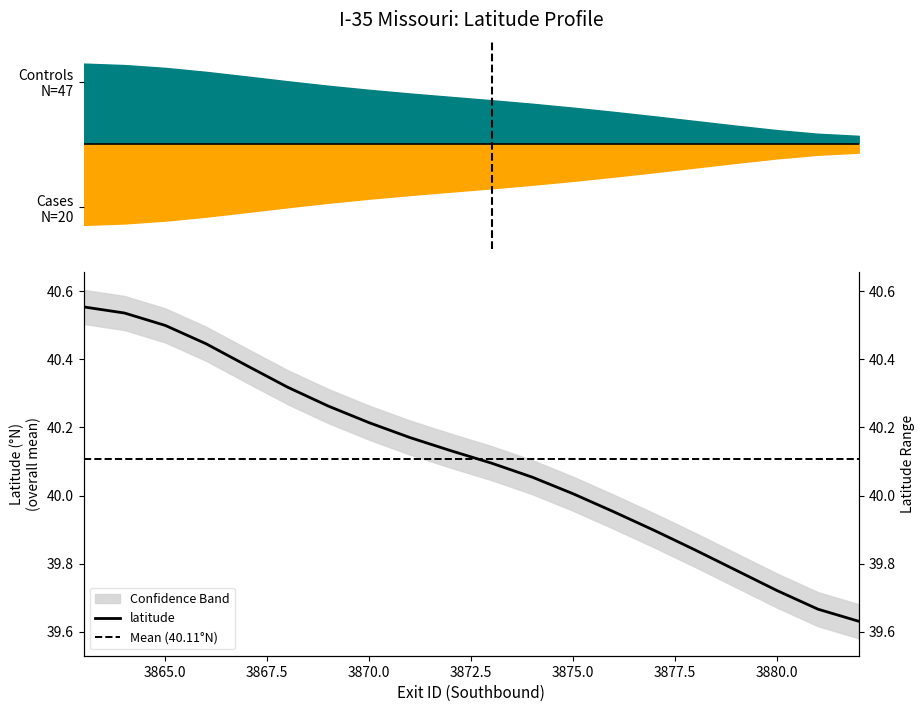

How many lines are shown in the chart?

1